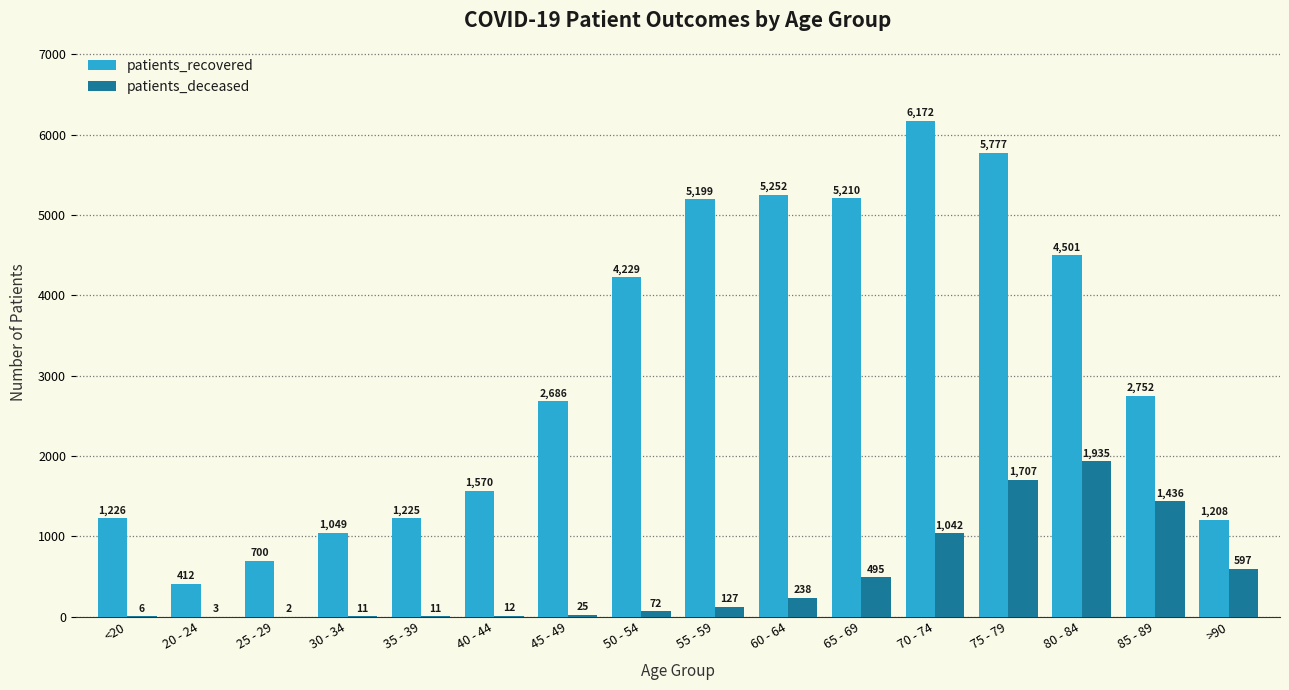

What is the sum of all patients_deceased values?

7719